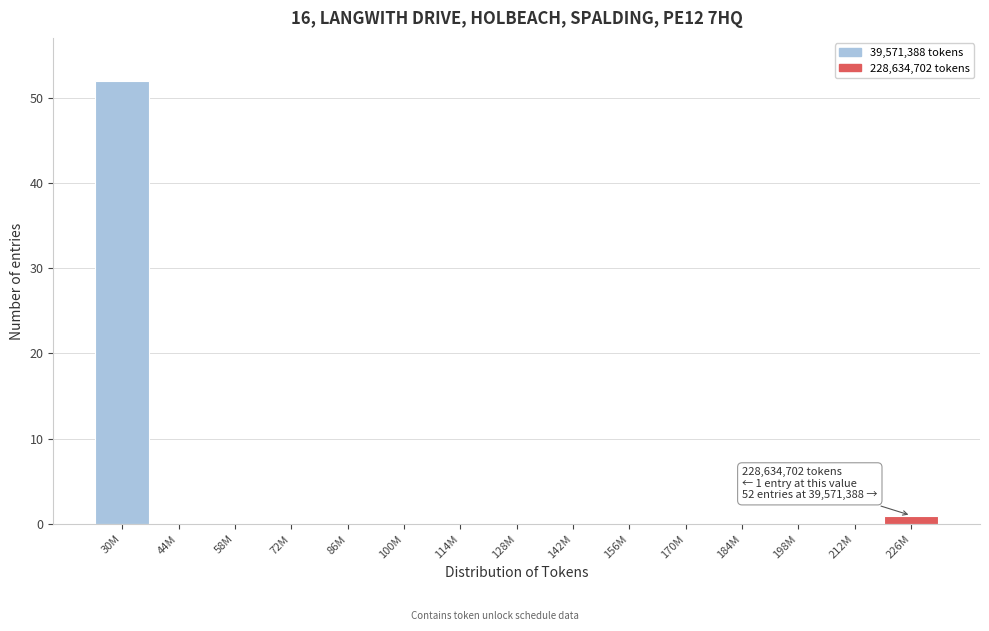

Reading right to left, list all the values displayed in this chart.

226M=1	212M=0	198M=0	184M=0	170M=0	156M=0	142M=0	128M=0	114M=0	100M=0	86M=0	72M=0	58M=0	44M=0	30M=52